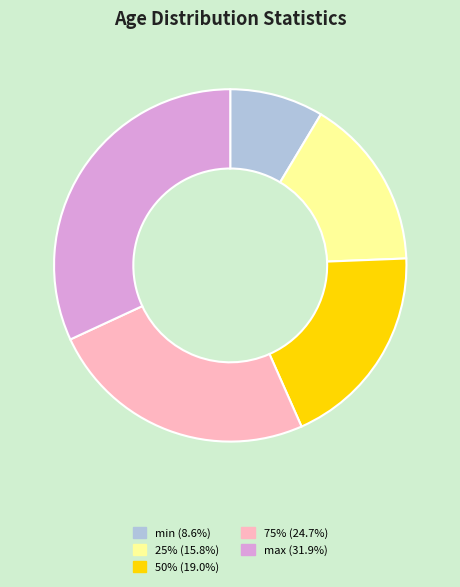

Is it true that max is 32% of the pie?

True